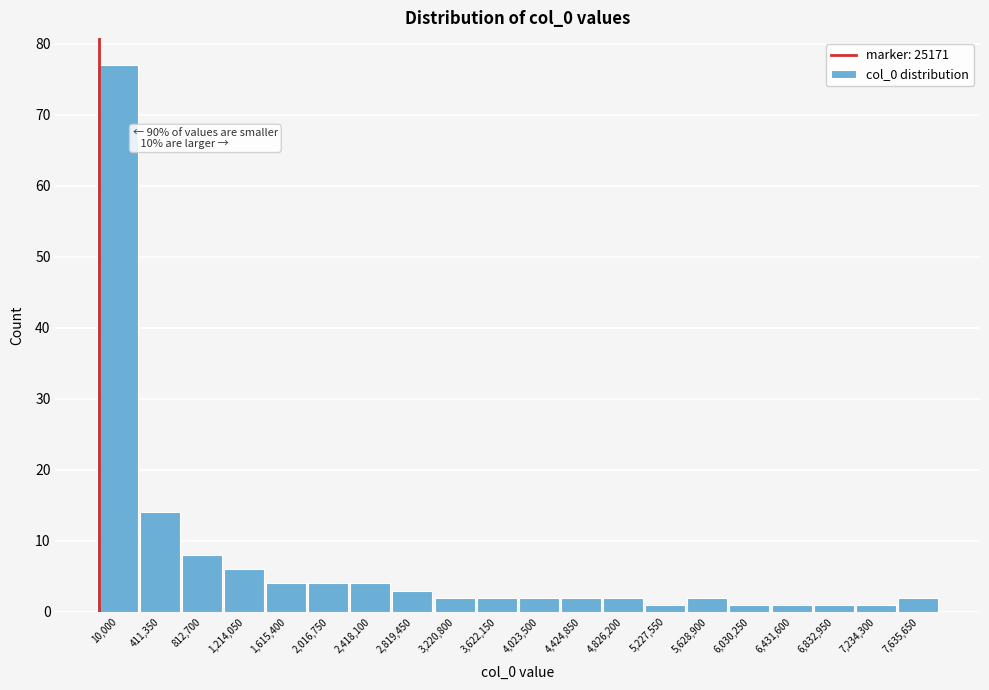

Reading left to right, extract all data points from this chart.

10,000=77	411,350=14	812,700=8	1,214,050=6	1,615,400=4	2,016,750=4	2,418,100=4	2,819,450=3	3,220,800=2	3,622,150=2	4,023,500=2	4,424,850=2	4,826,200=2	5,227,550=1	5,628,900=2	6,030,250=1	6,431,600=1	6,832,950=1	7,234,300=1	7,635,650=2